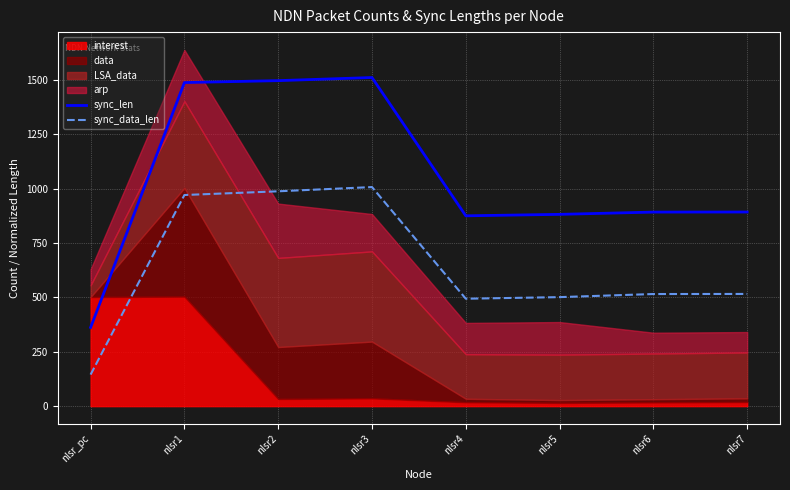

At which label does sync_data_len first exceed 516?

nlsr1